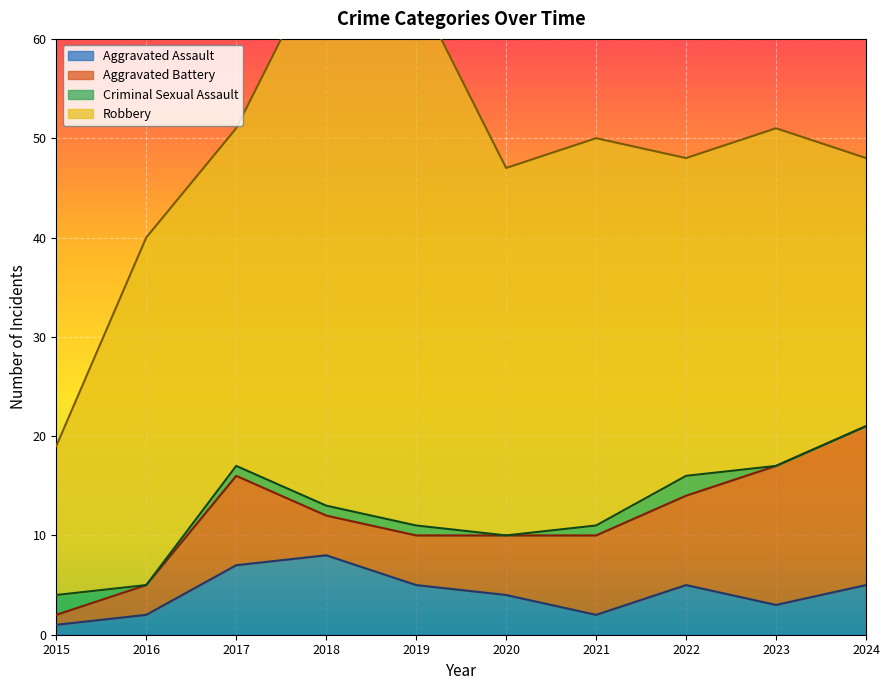

The Criminal Sexual Assault series shows 2 at 2015. True or false?

True